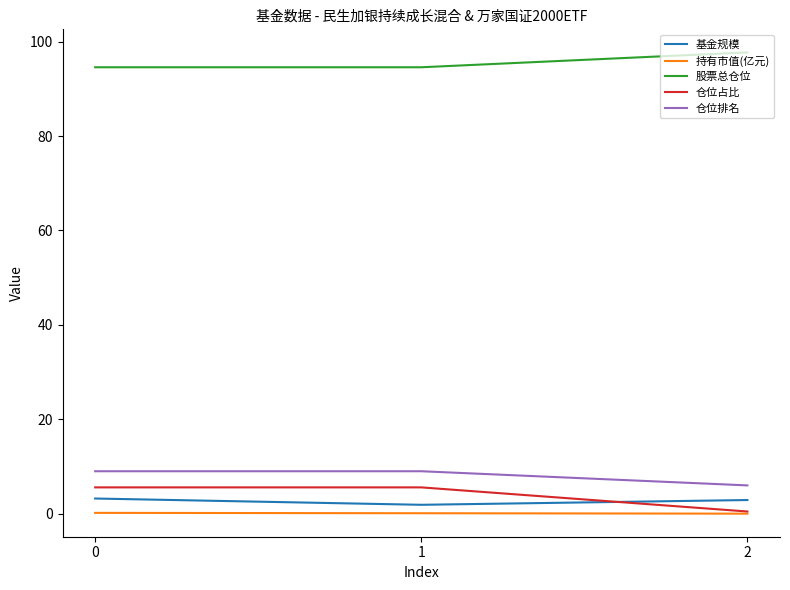

What is the highest value of the 基金规模 series?

3.2